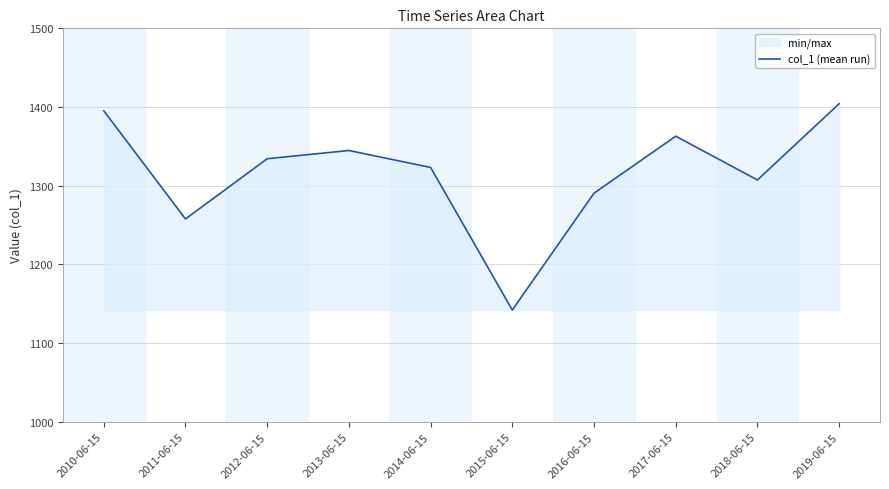

What is the ratio of the value at 2014-06-15 to the value at 2016-06-15?

1.0